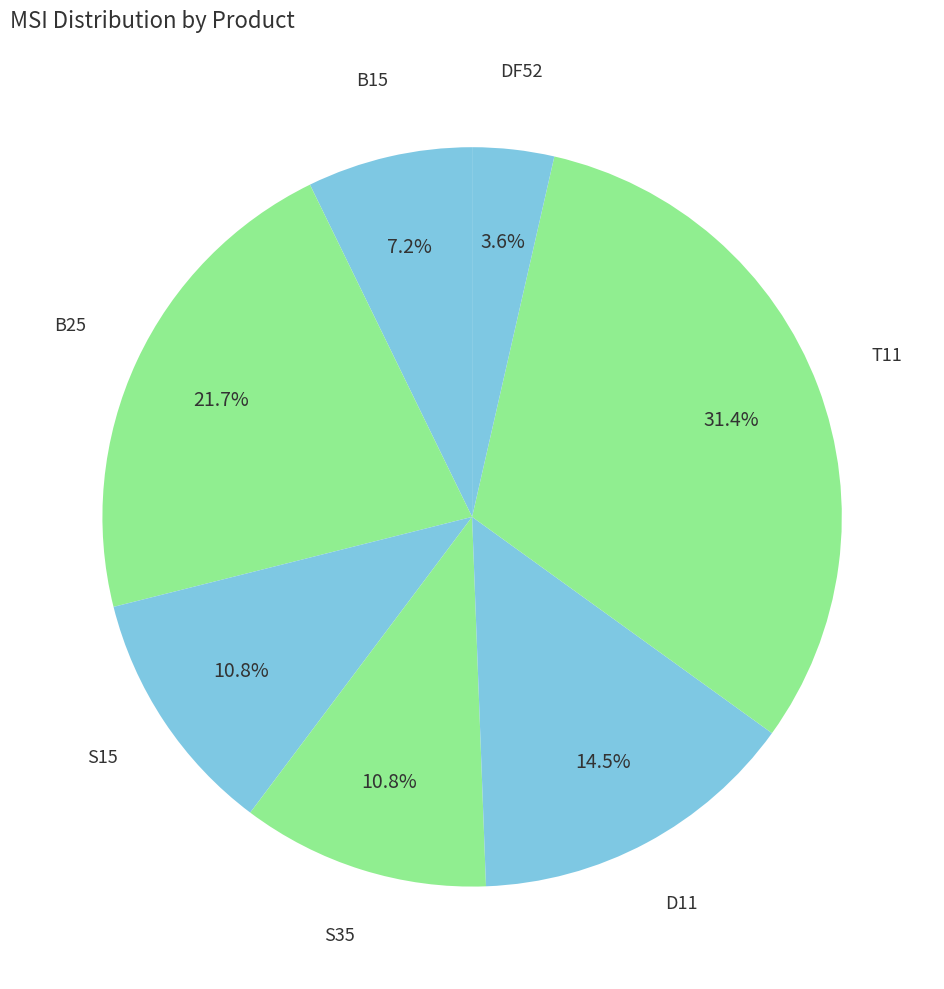

Rank the categories by value from highest to lowest.

T11, B25, D11, S15, S35, B15, DF52